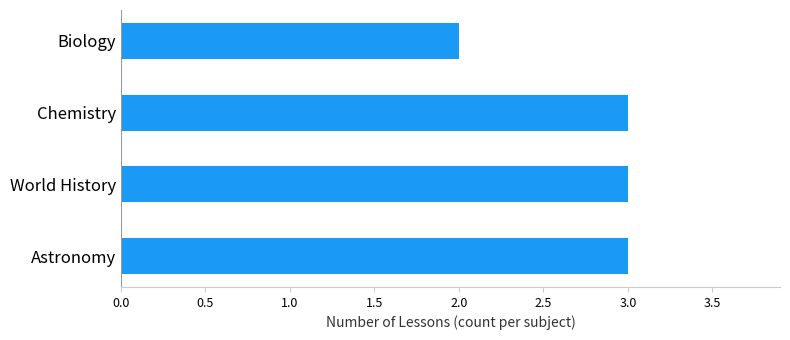

Where is the data nearest to the value 2?

Biology